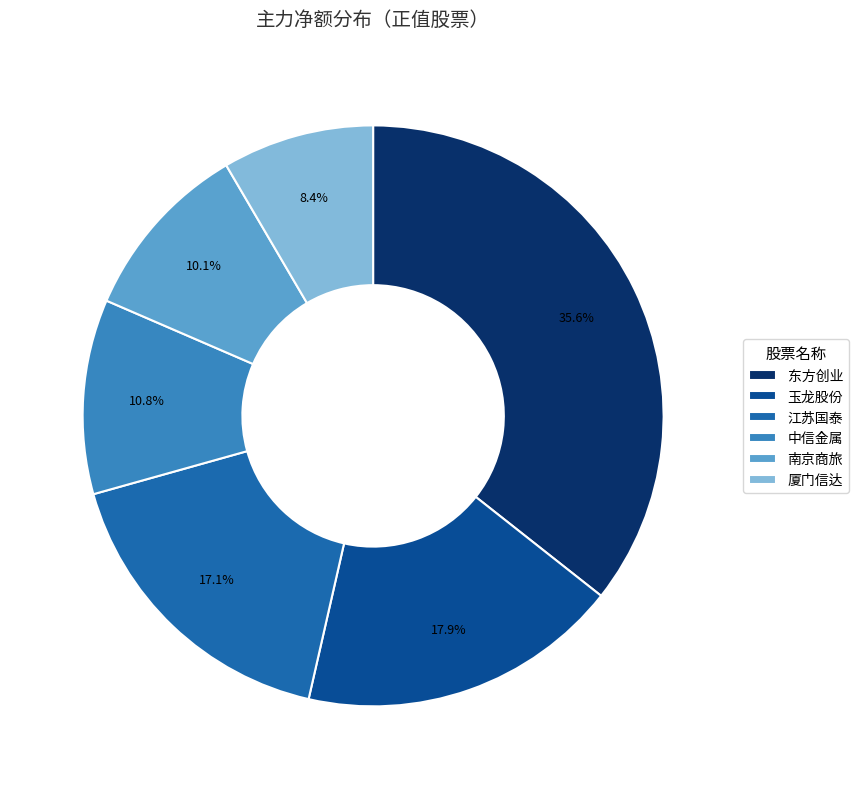

Which slice is the largest?

东方创业